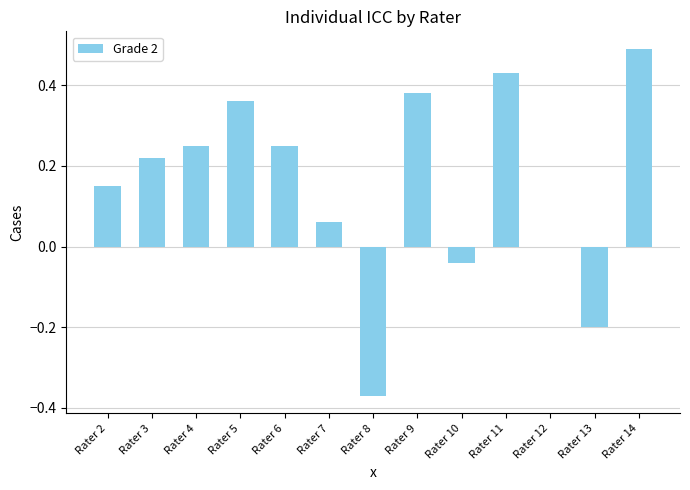

Between Rater 4 and Rater 3, which is larger?

Rater 4